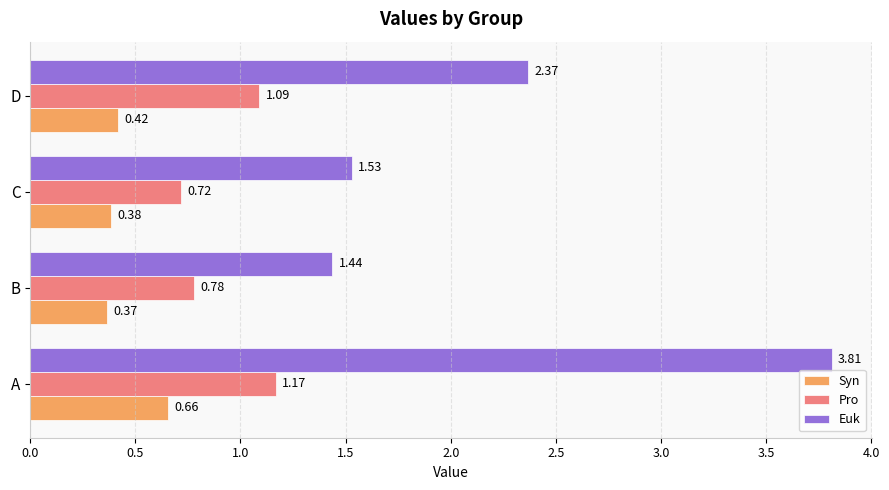

What is the sum of all Pro values?

3.8